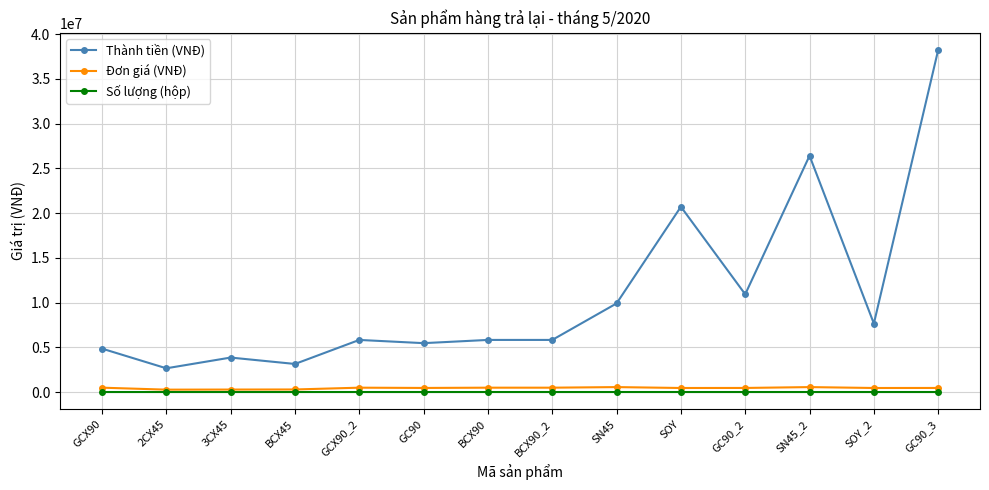

How many categories are shown in the chart?

14